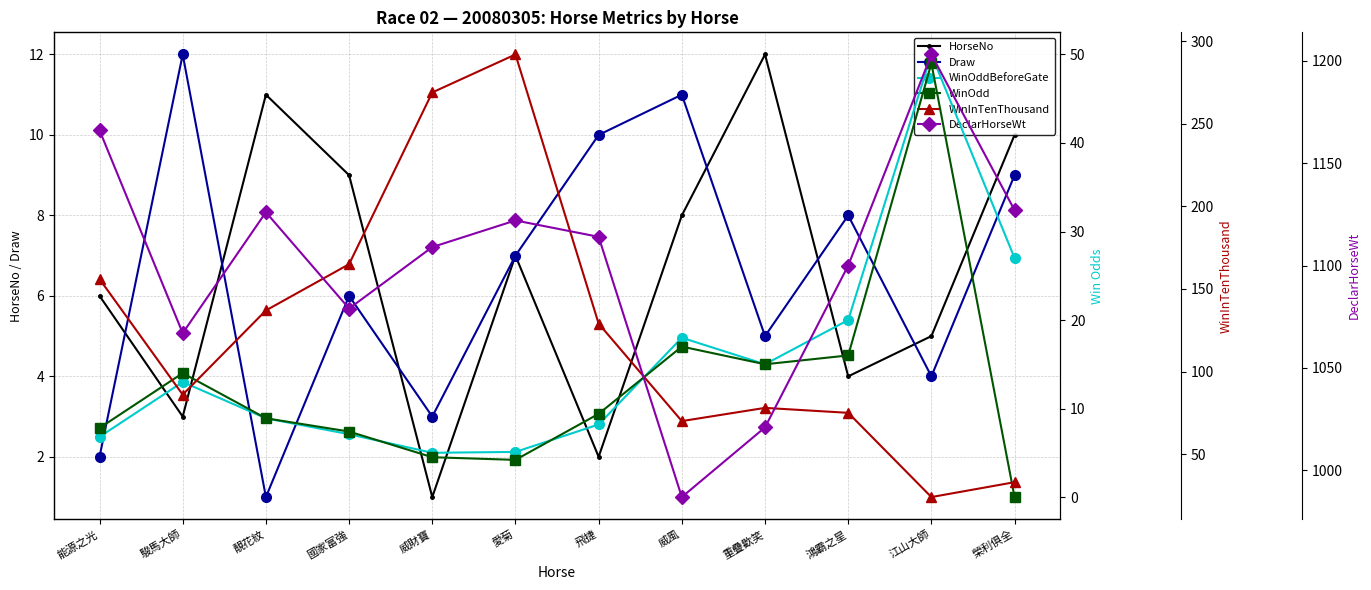

In Draw, how many points are higher than both neighbors (excluding endpoints)?

4